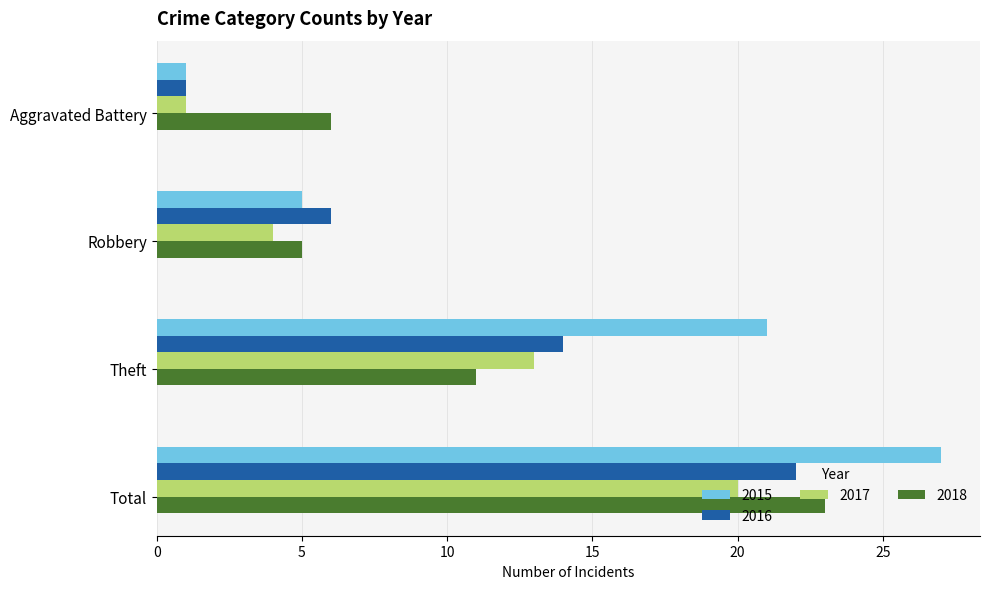

What is the sum of the 2017 values at Total and Robbery?

24